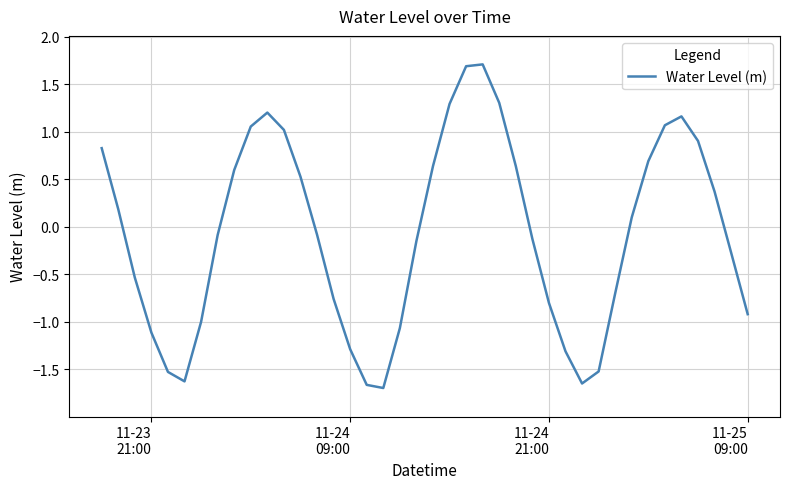

How many lines are shown in the chart?

1